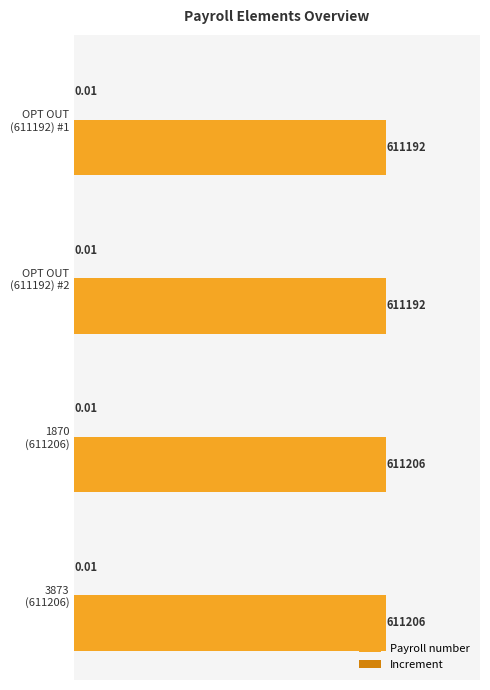

Which series has the largest total across all categories?

Payroll number